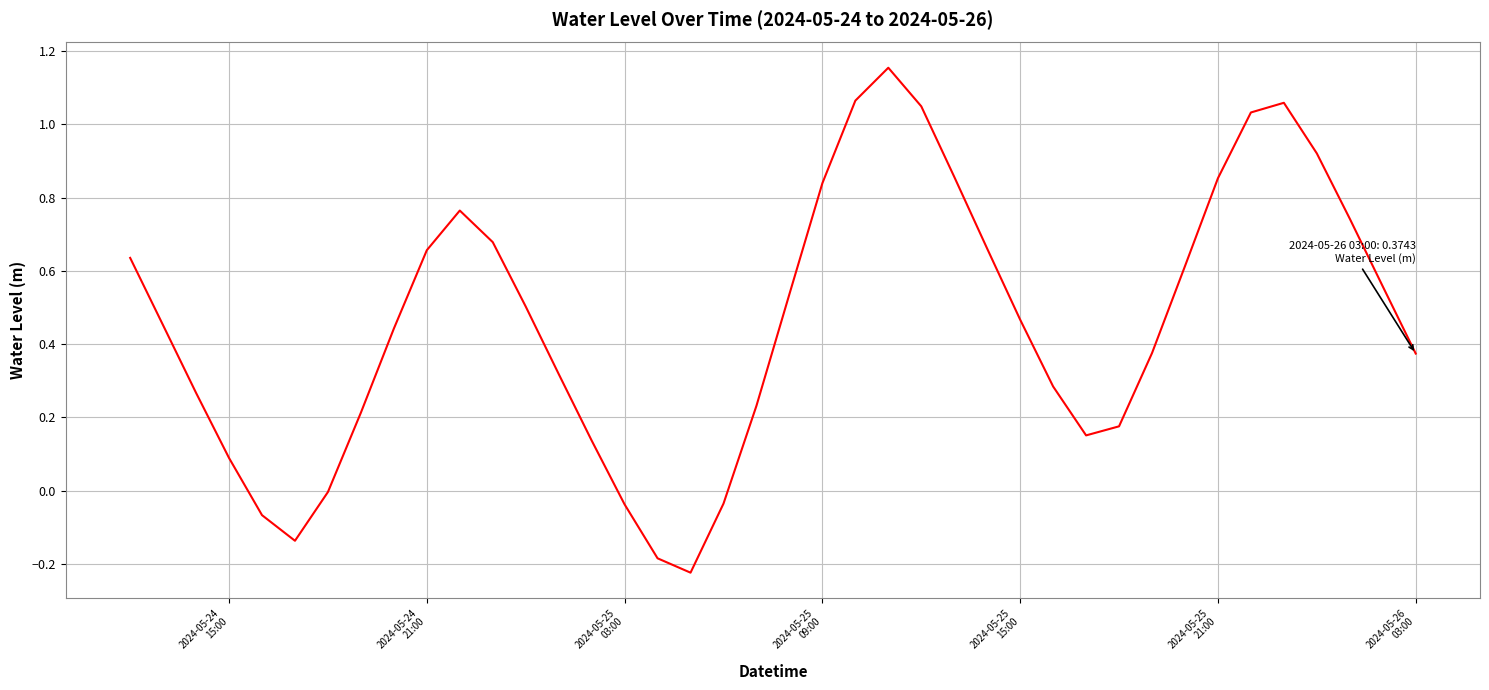

What is the difference between the maximum and minimum values?

1.4